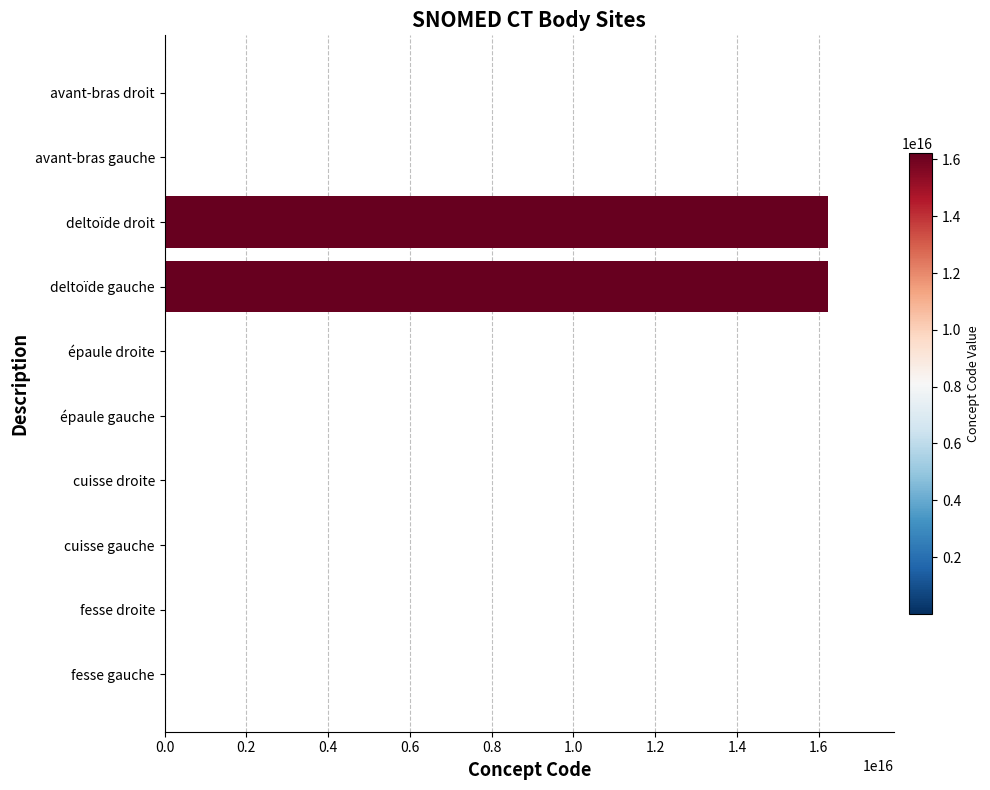

Which has a higher value, cuisse gauche or deltoïde gauche?

deltoïde gauche